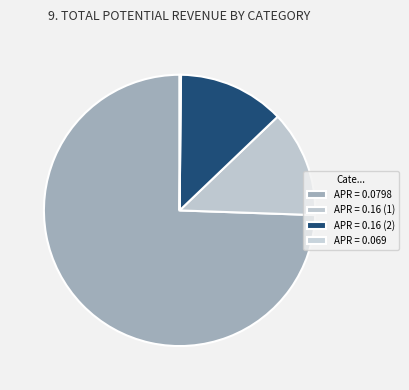

Rank the categories by value from lowest to highest.

APR = 0.069, APR = 0.16 (1), APR = 0.16 (2), APR = 0.0798